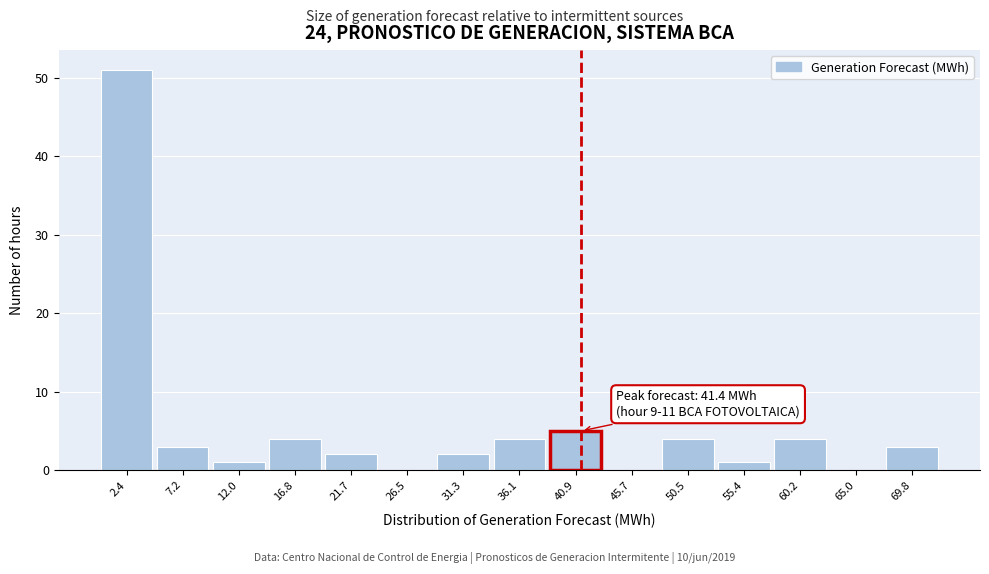

Over which range of the x-axis is the bar tallest?

0.0 to 5.0